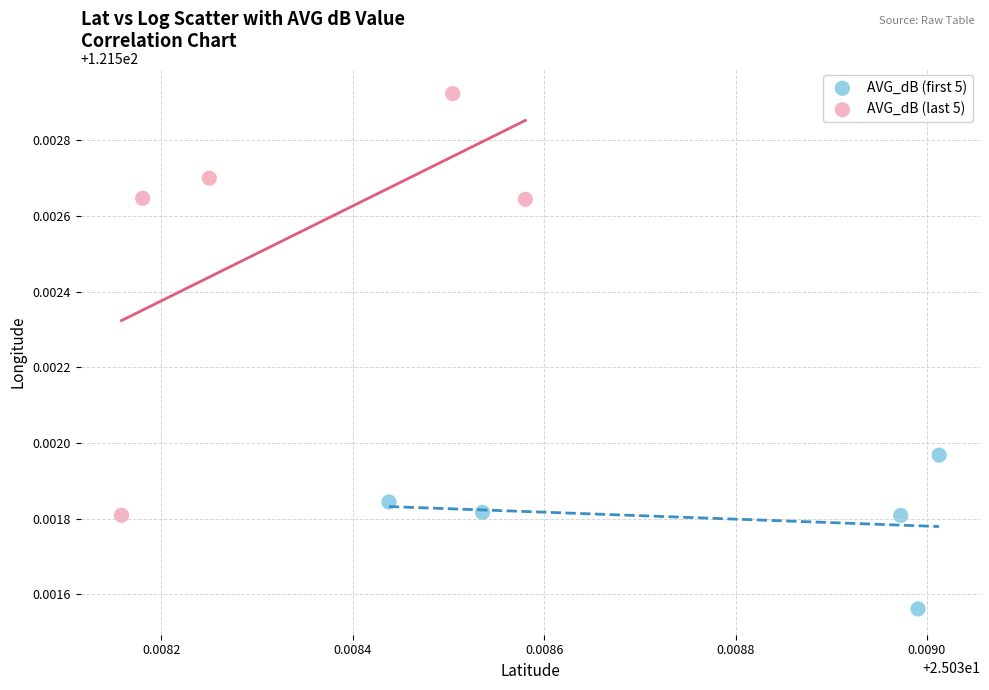

Which series reaches the minimum Y coordinate?

AVG_dB (first 5)